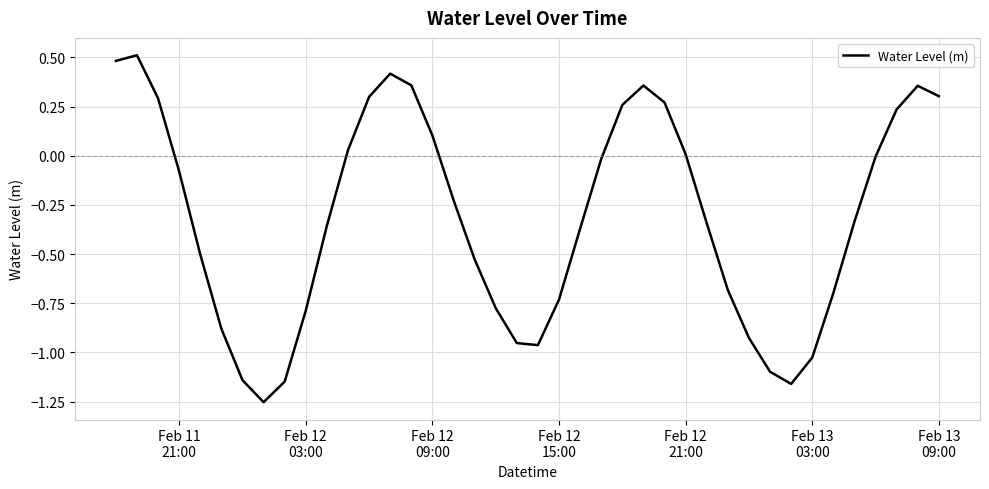

What is the difference between the maximum and minimum values?

1.8